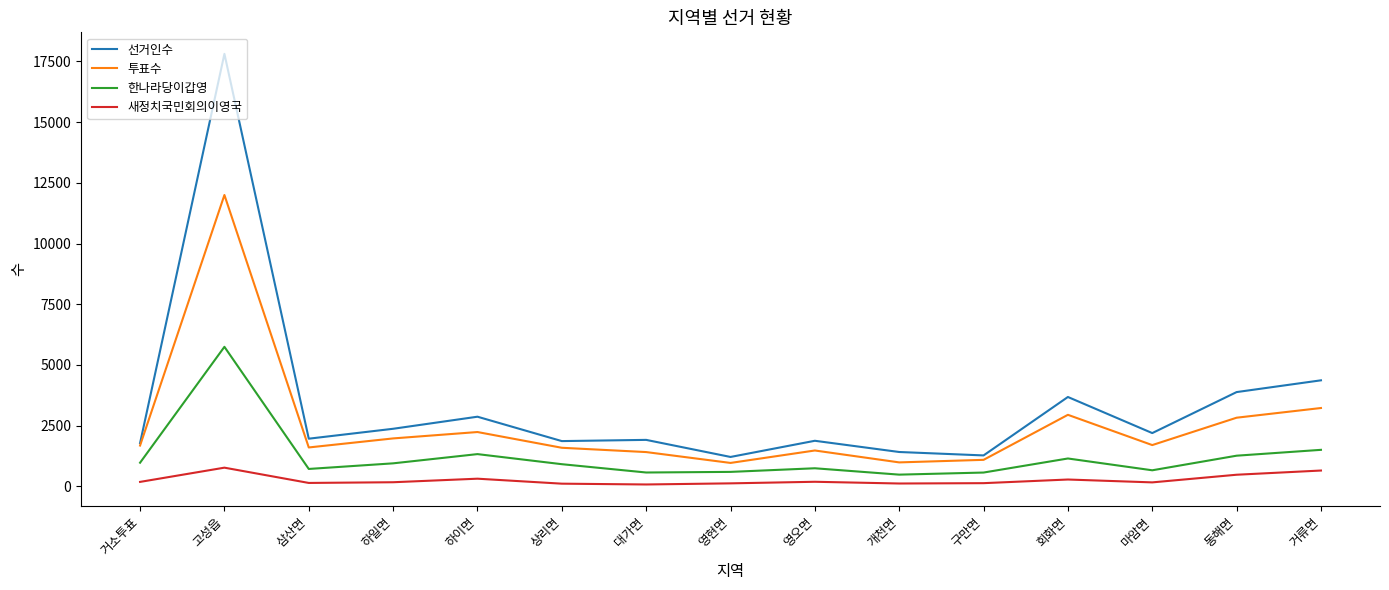

Is it true that 투표수 equals 4172 at 회화면?

False